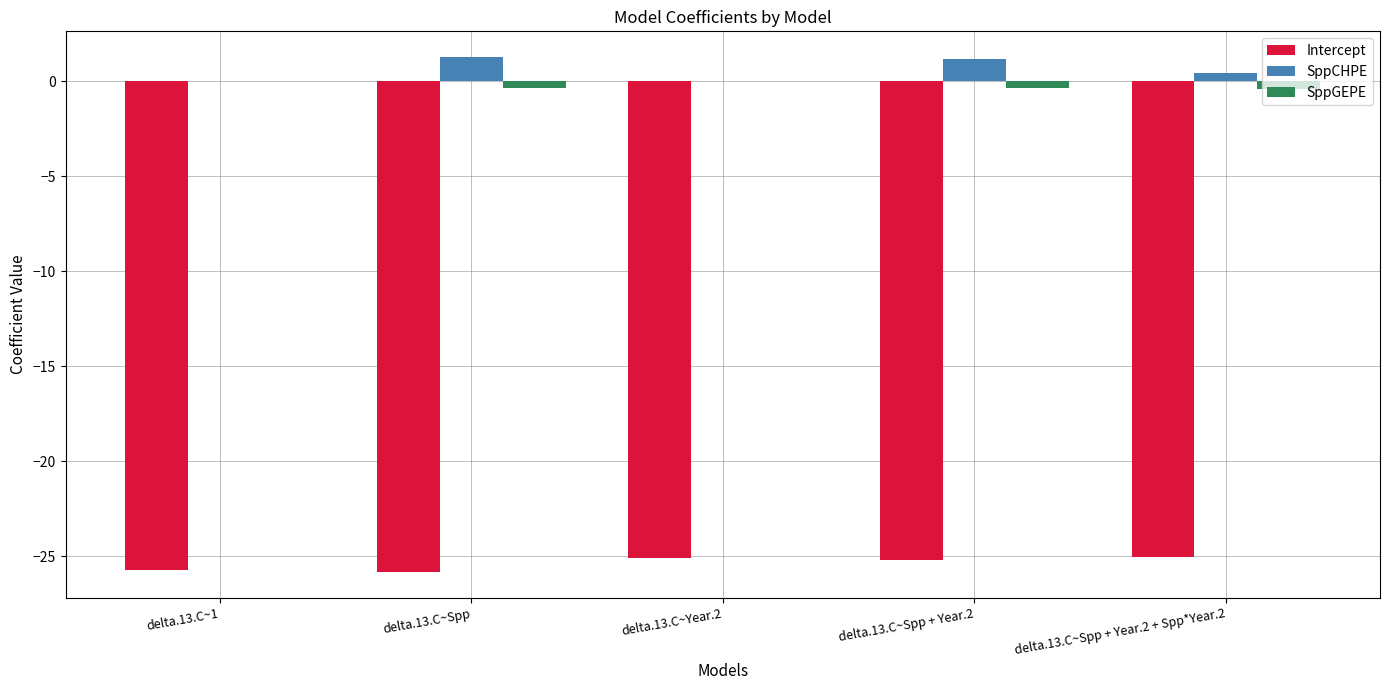

What is the maximum value shown in the chart?

1.3